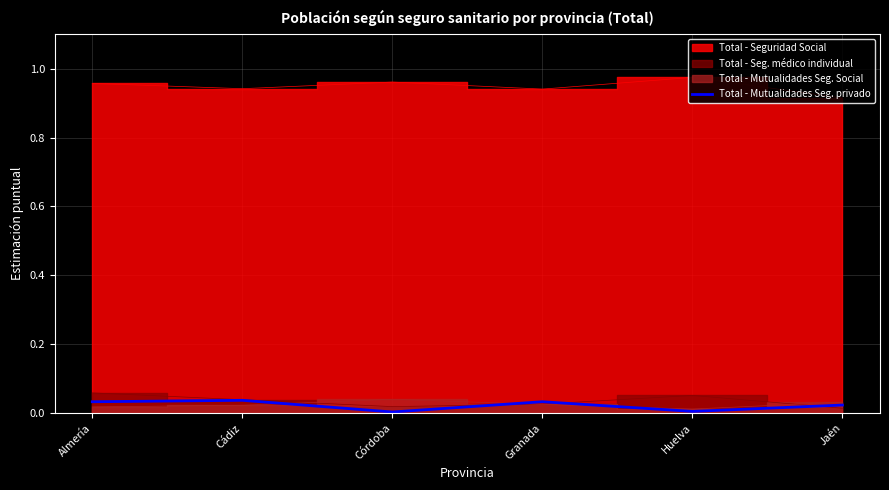

How many lines are shown in the chart?

1